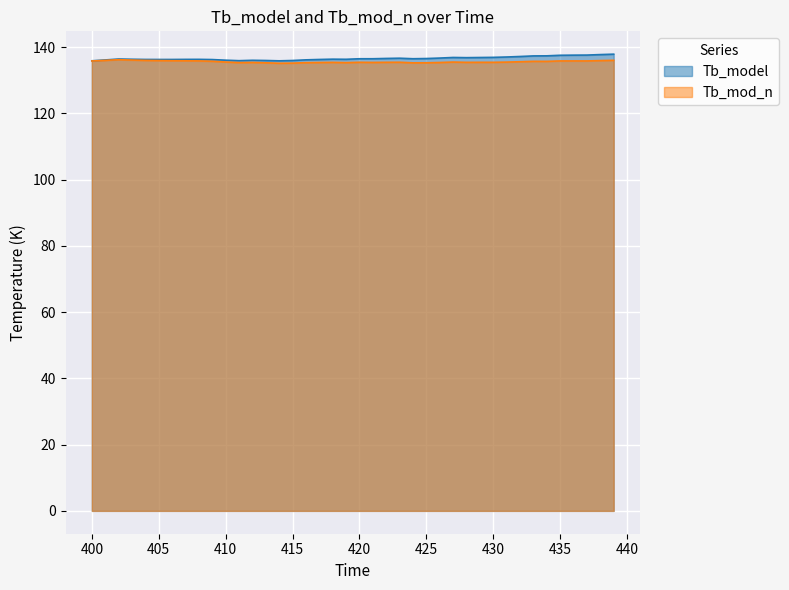

Which series has the largest total across all categories?

Tb_model